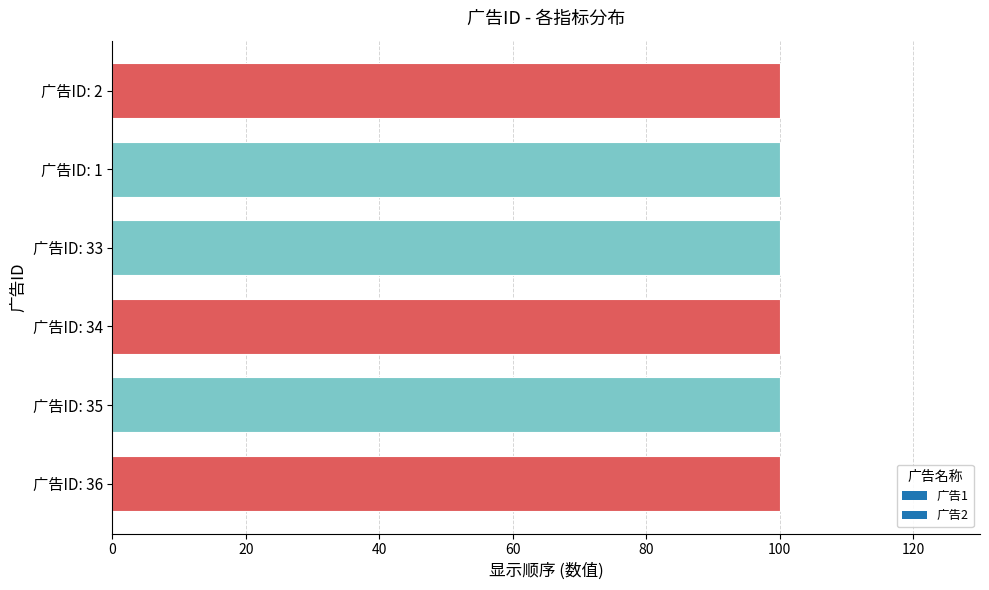

Are the bars grouped side by side (vs. stacked)?

Yes